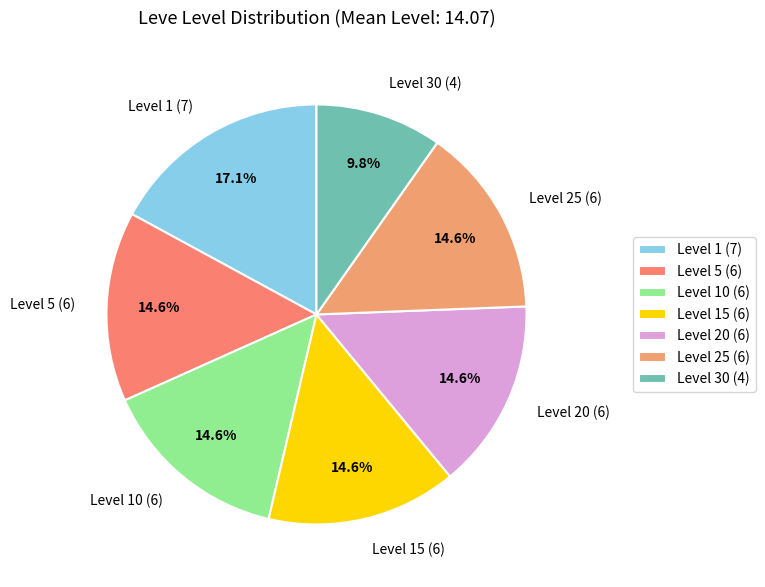

Which has a higher value, Level 1 (7) or Level 5 (6)?

Level 1 (7)